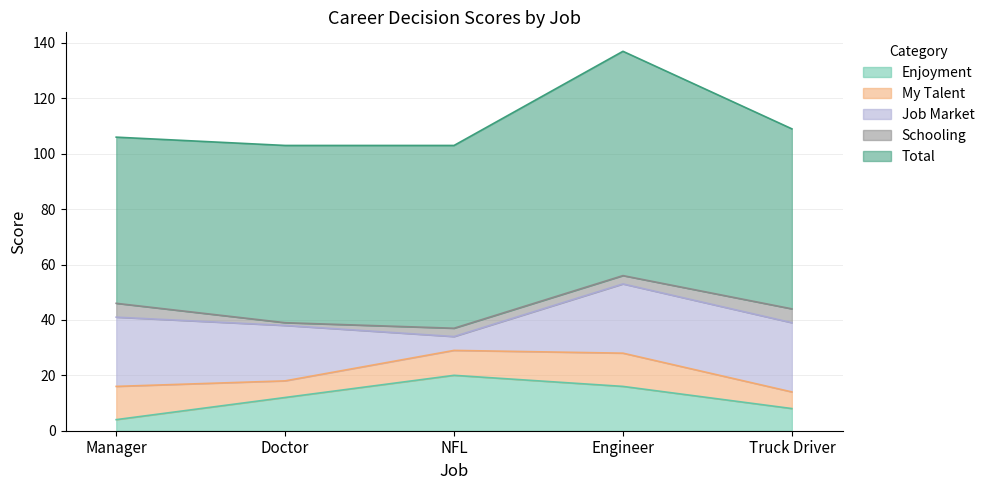

List the series in order of their peak value, highest first.

Total, Job Market, Enjoyment, My Talent, Schooling